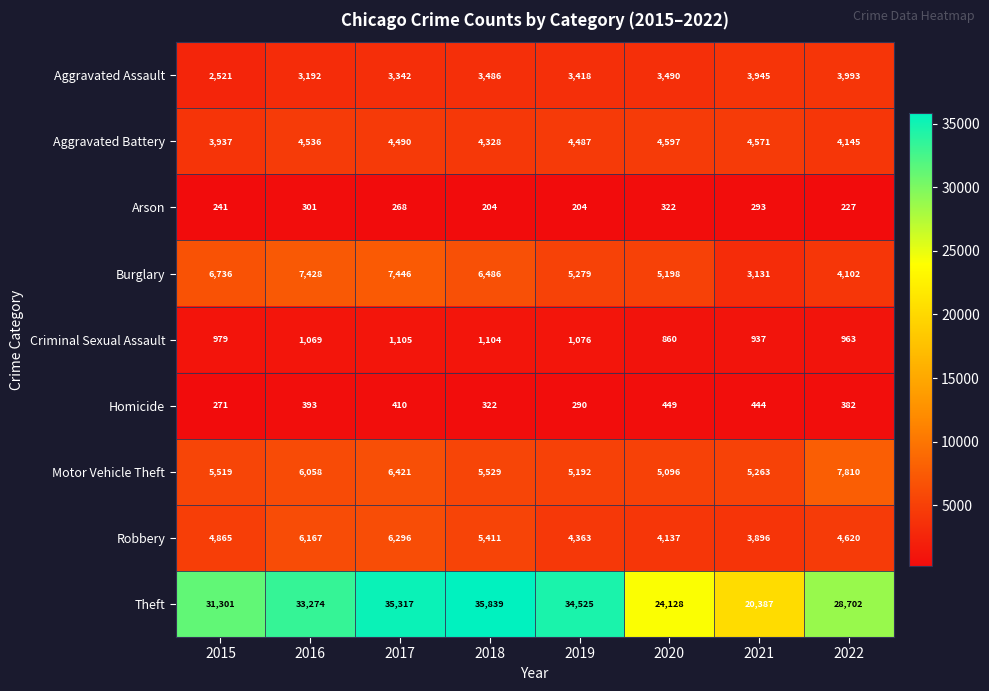

Where is Robbery nearest to the value 5096?

2015